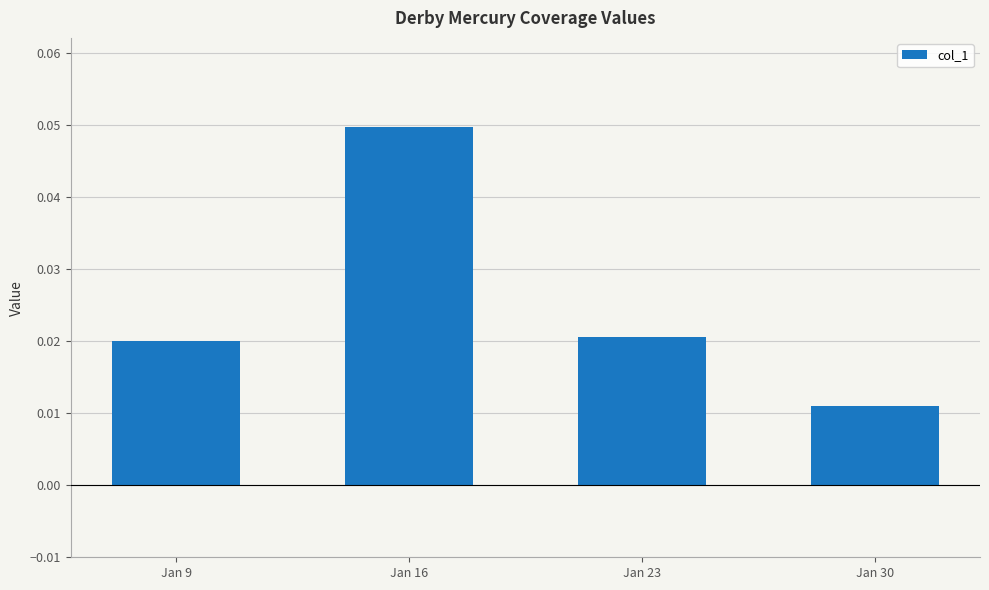

Which label corresponds to the largest value in the chart?

Jan 16